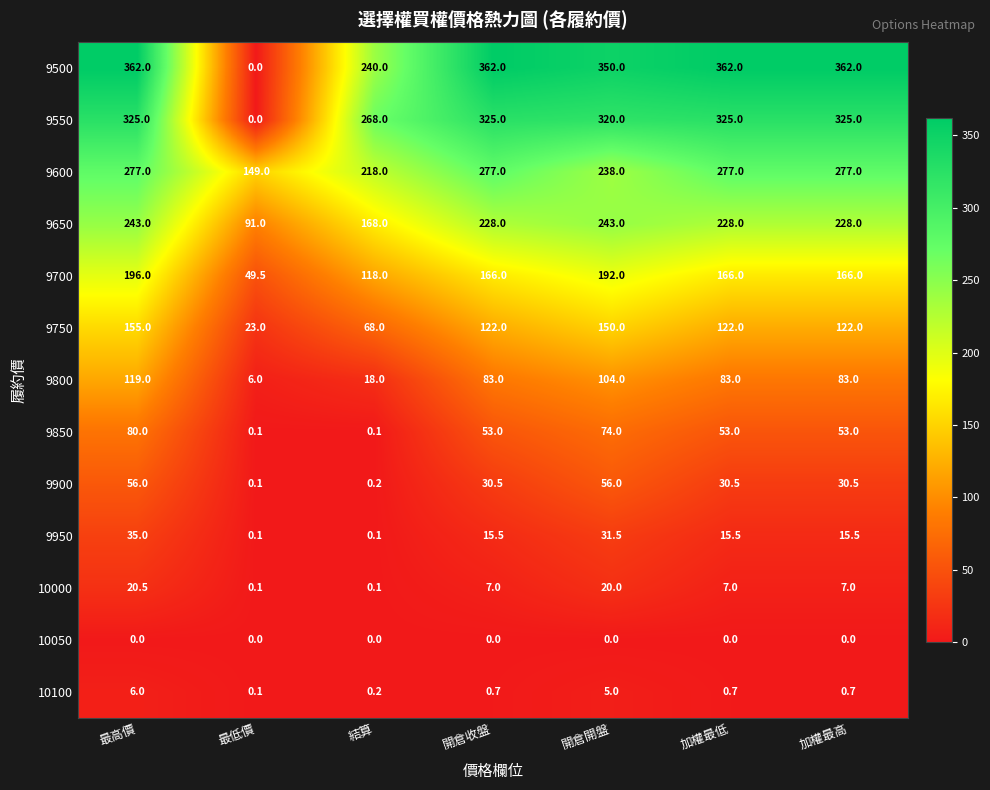

Is the value of 9750 at 加權最高 greater than the value of 9550 at 最低價?

Yes